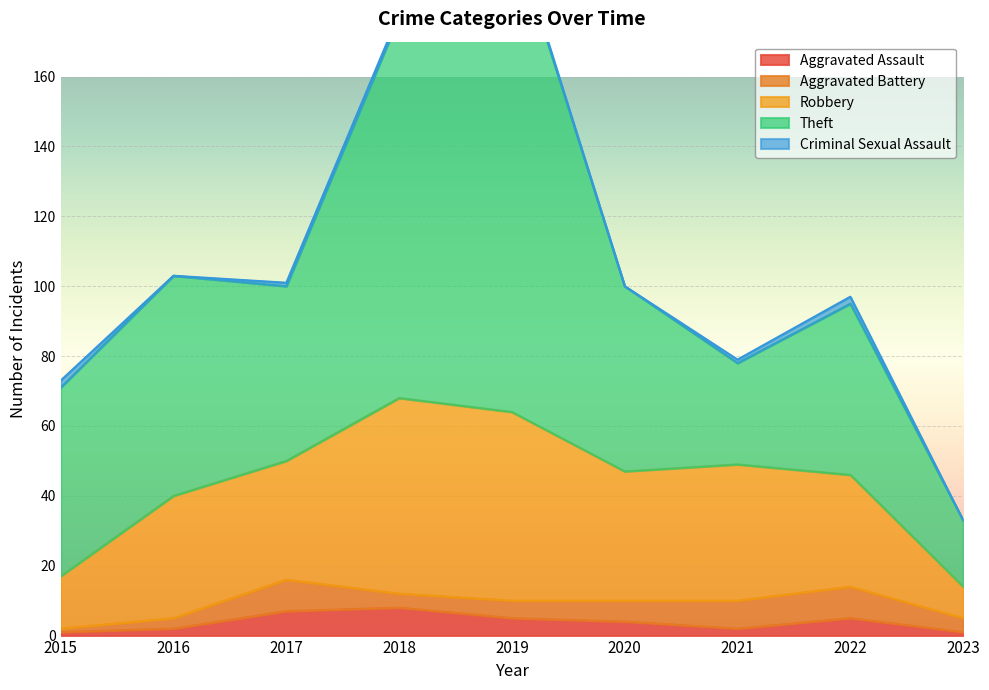

At which label is Robbery closest to 32?

2022